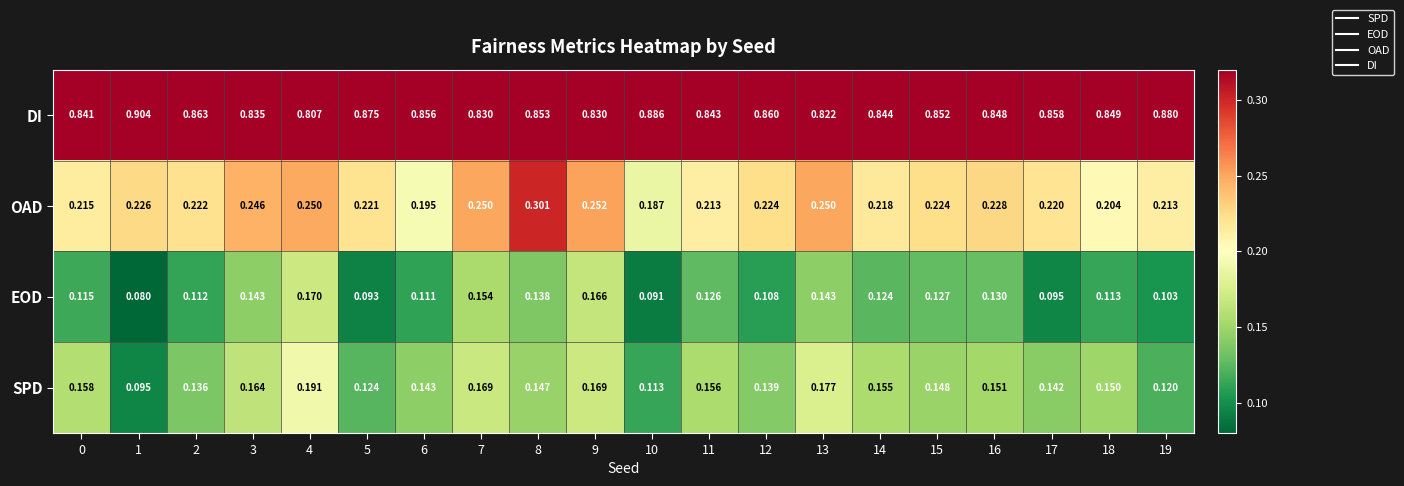

Which series has the largest range (max minus min)?

OAD